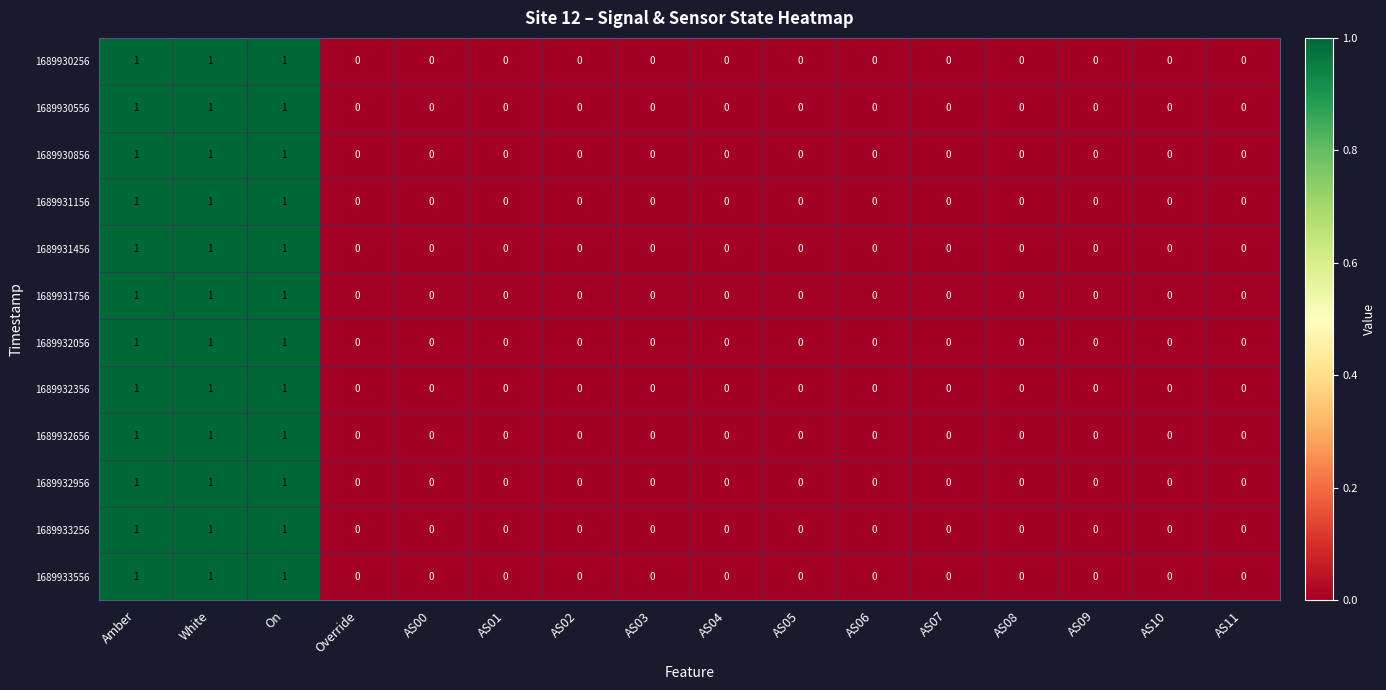

How many data points does each series have?

16